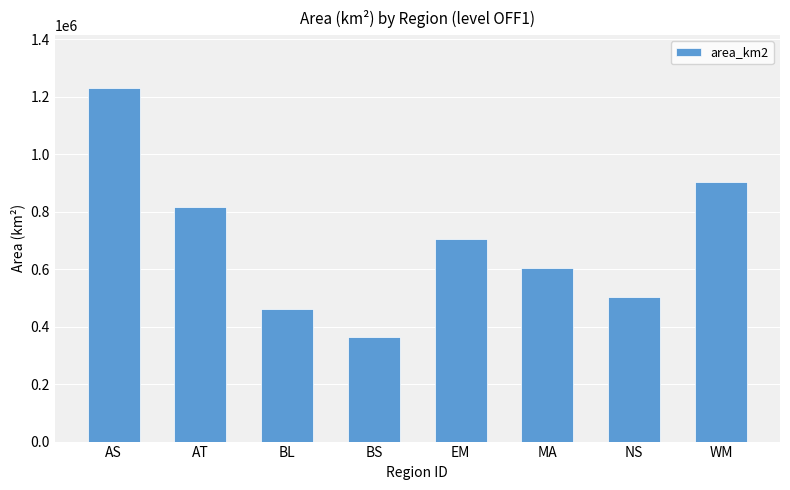

What is the smallest value displayed?

364779.4